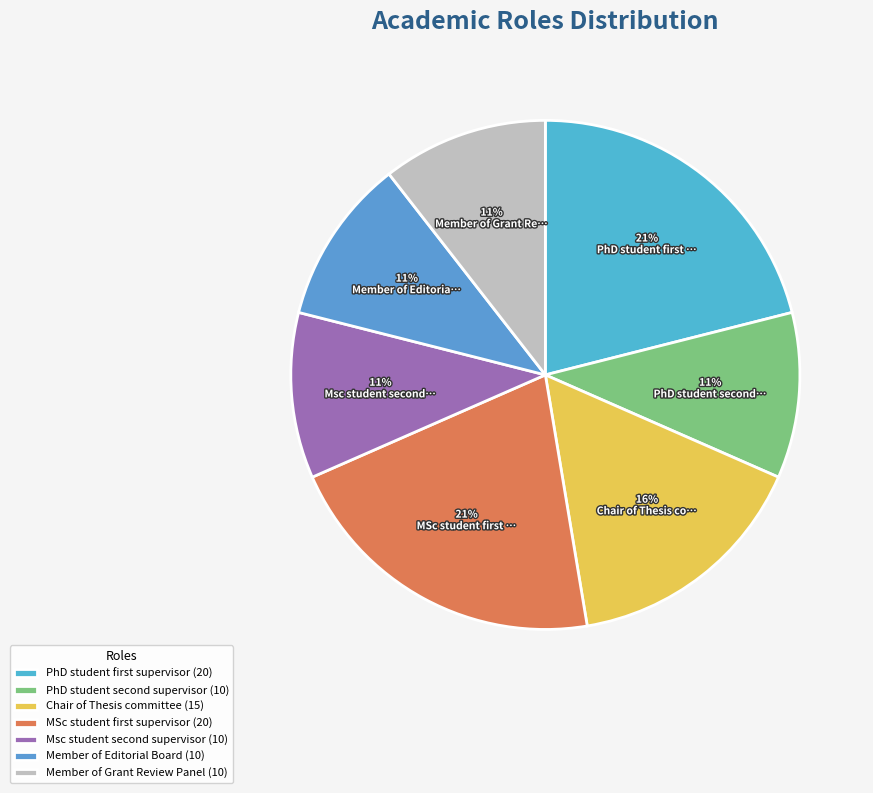

Is there a majority slice in this chart?

No